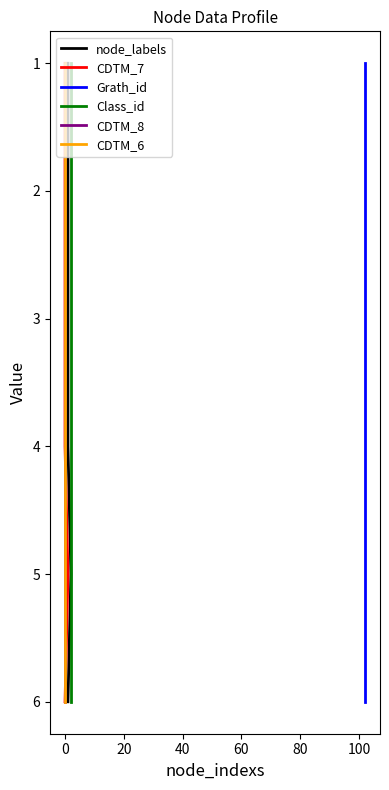

What is the average value of the Class_id series?

4